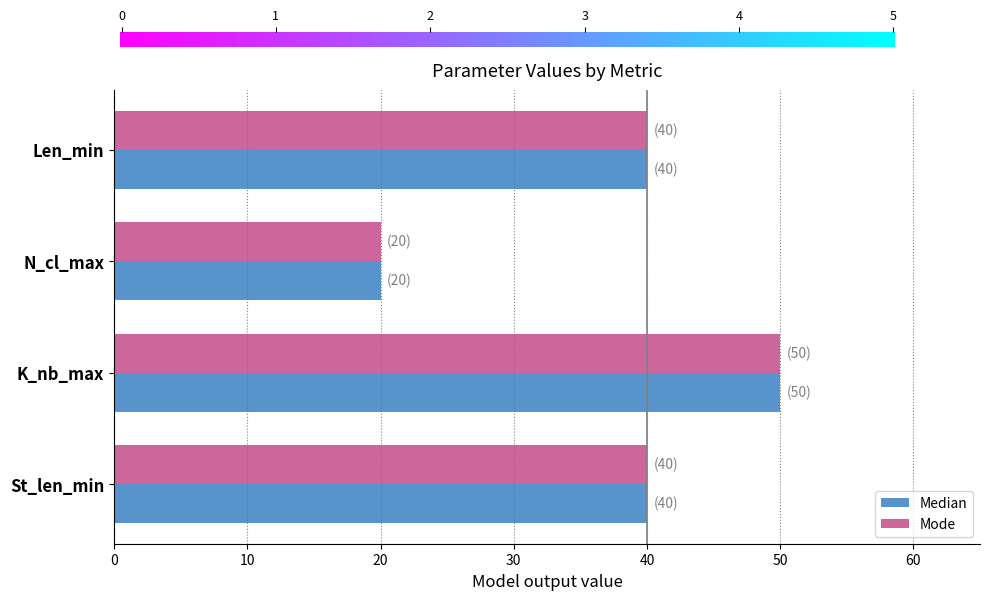

What is the average value of the Mode series?

38